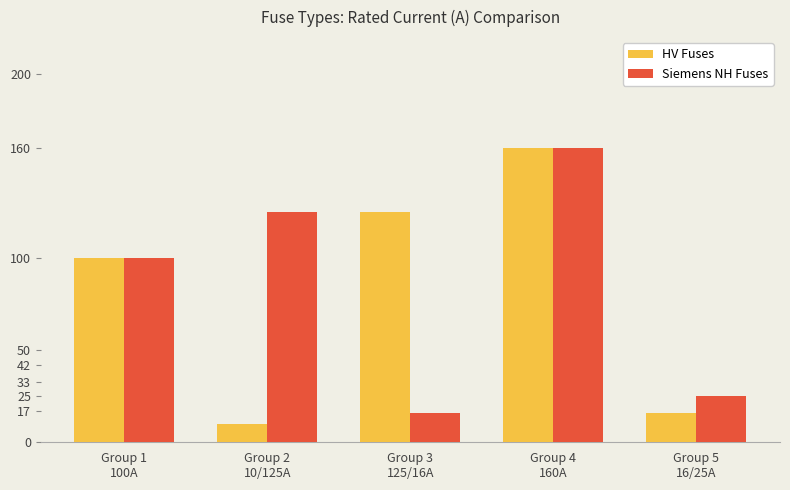

At which category is the sum across all series the highest?

Group 4
160A